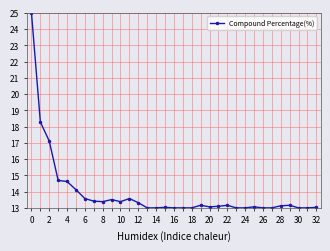

What is the greatest value displayed?

25.0